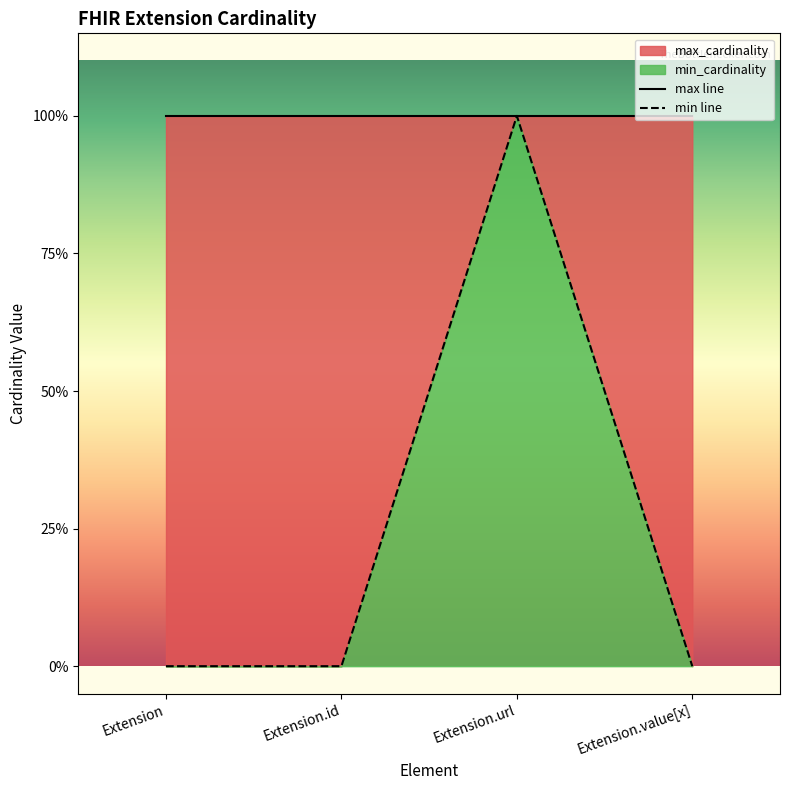

The max line series shows 1 at Extension.value[x]. True or false?

True